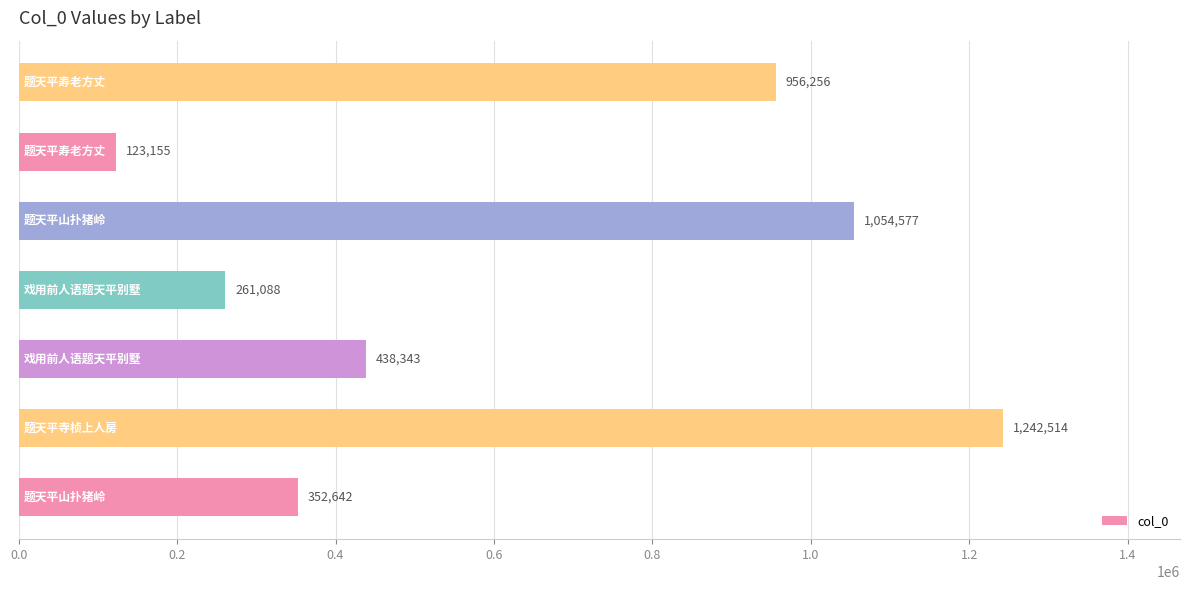

Are the bars horizontal?

Yes